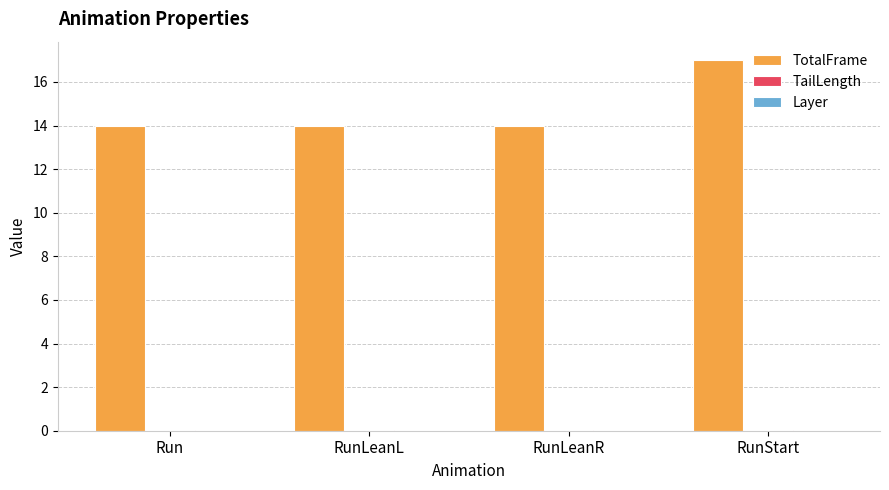

Which series has the largest total across all categories?

TotalFrame